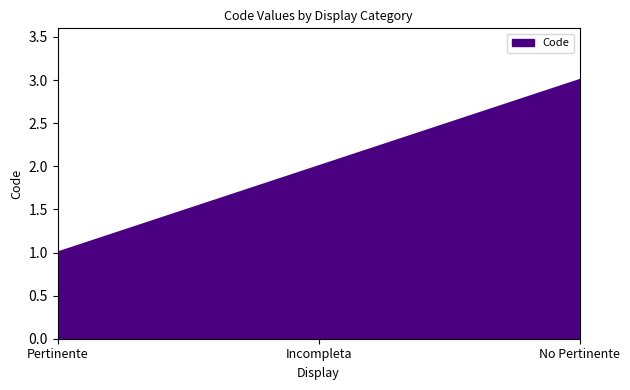

What is the ratio of the value at Pertinente to the value at No Pertinente?

0.3